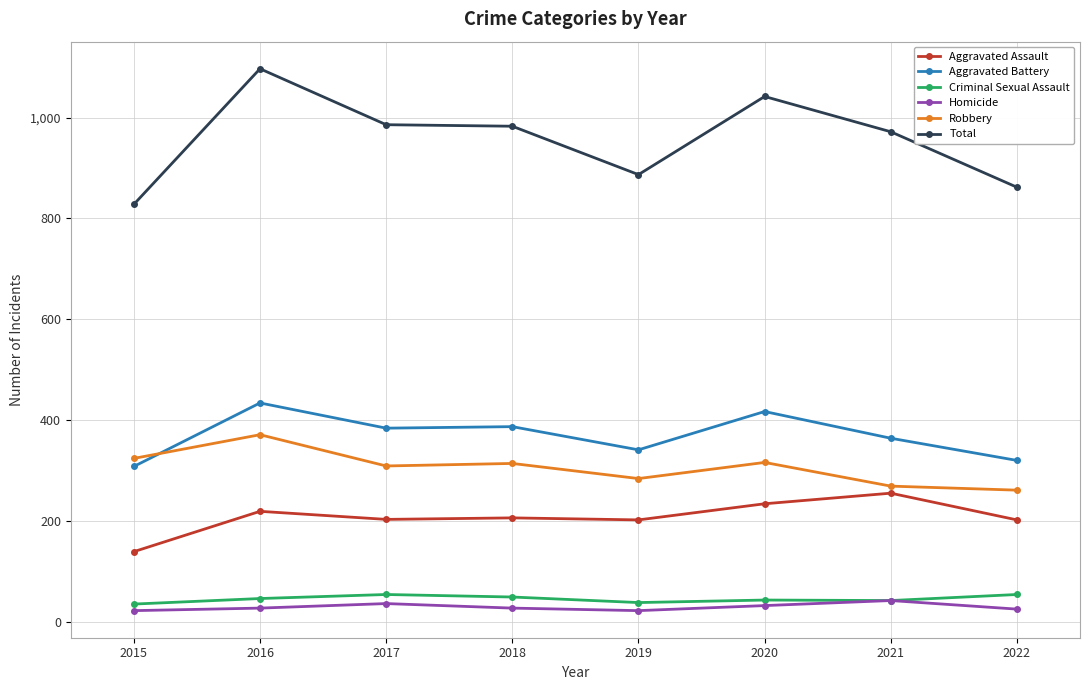

What is the greatest value displayed?

1097